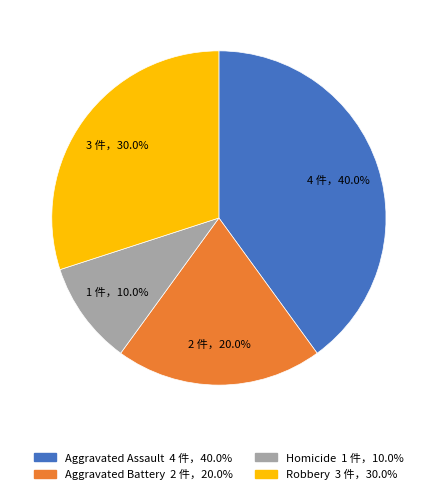

What is the smallest slice in the pie chart?

Homicide